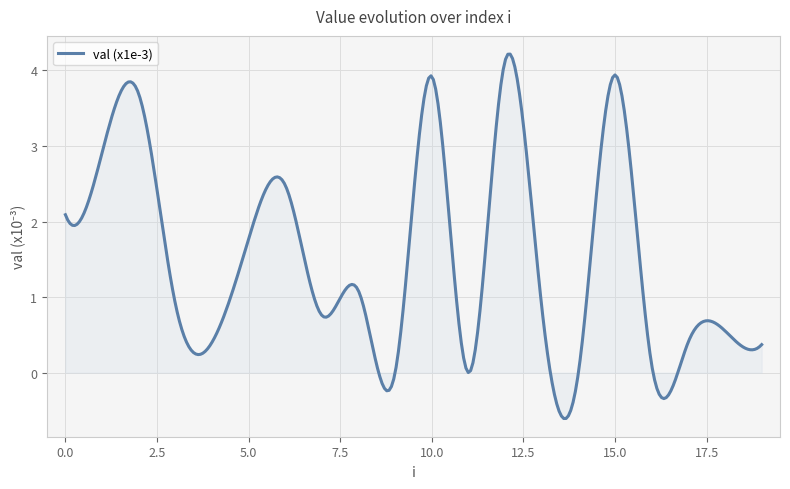

What is the maximum value shown in the chart?

4.2